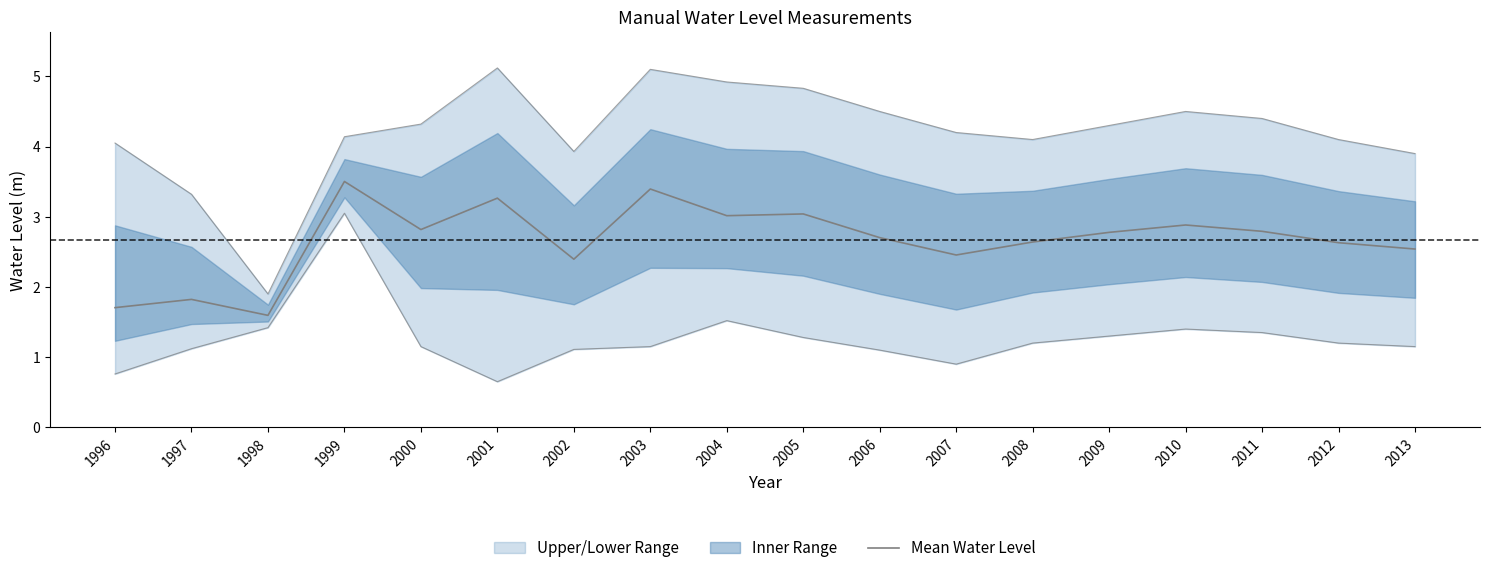

How many data points are above 2?

15